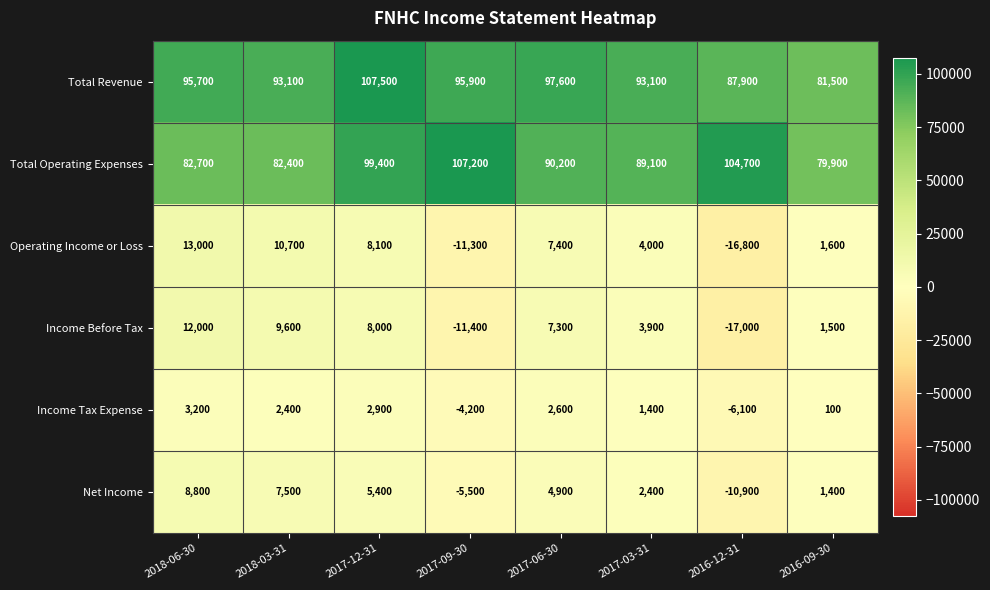

Which category has the highest value across all series?

2017-12-31